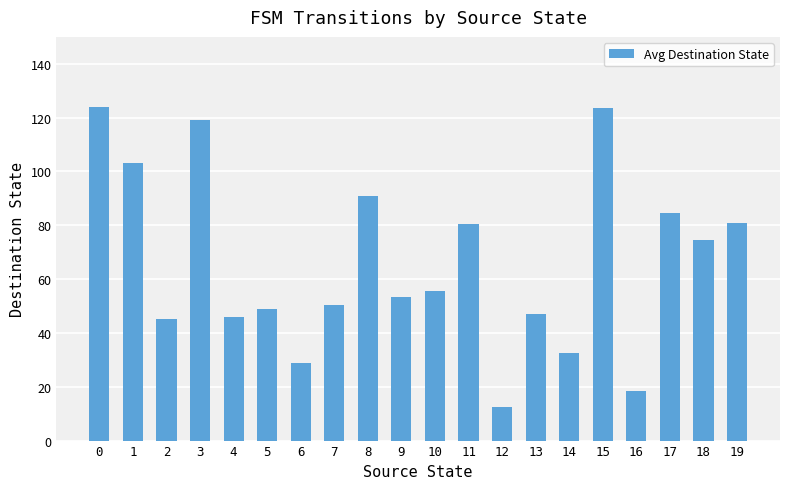

What is the difference between the maximum and minimum values?

111.5